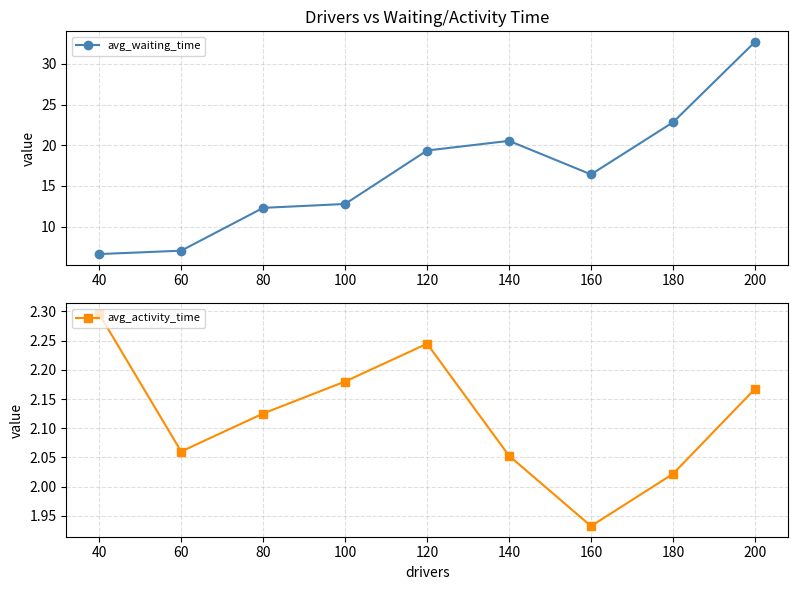

The avg_activity_time series shows 3.0 at 140. True or false?

False